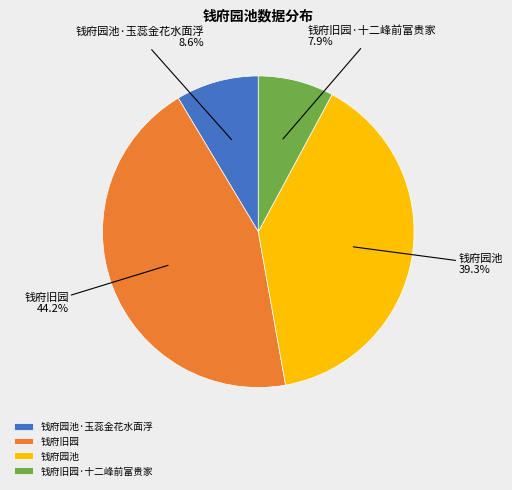

Count the number of slices in the pie.

4